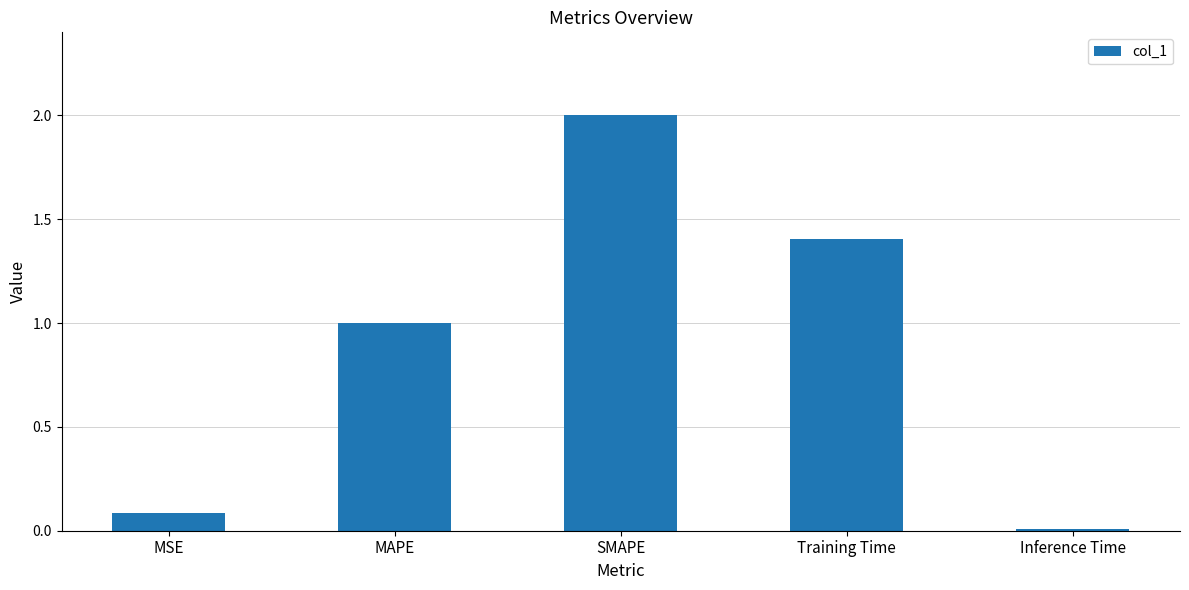

At which category does the chart reach its peak across all series?

SMAPE